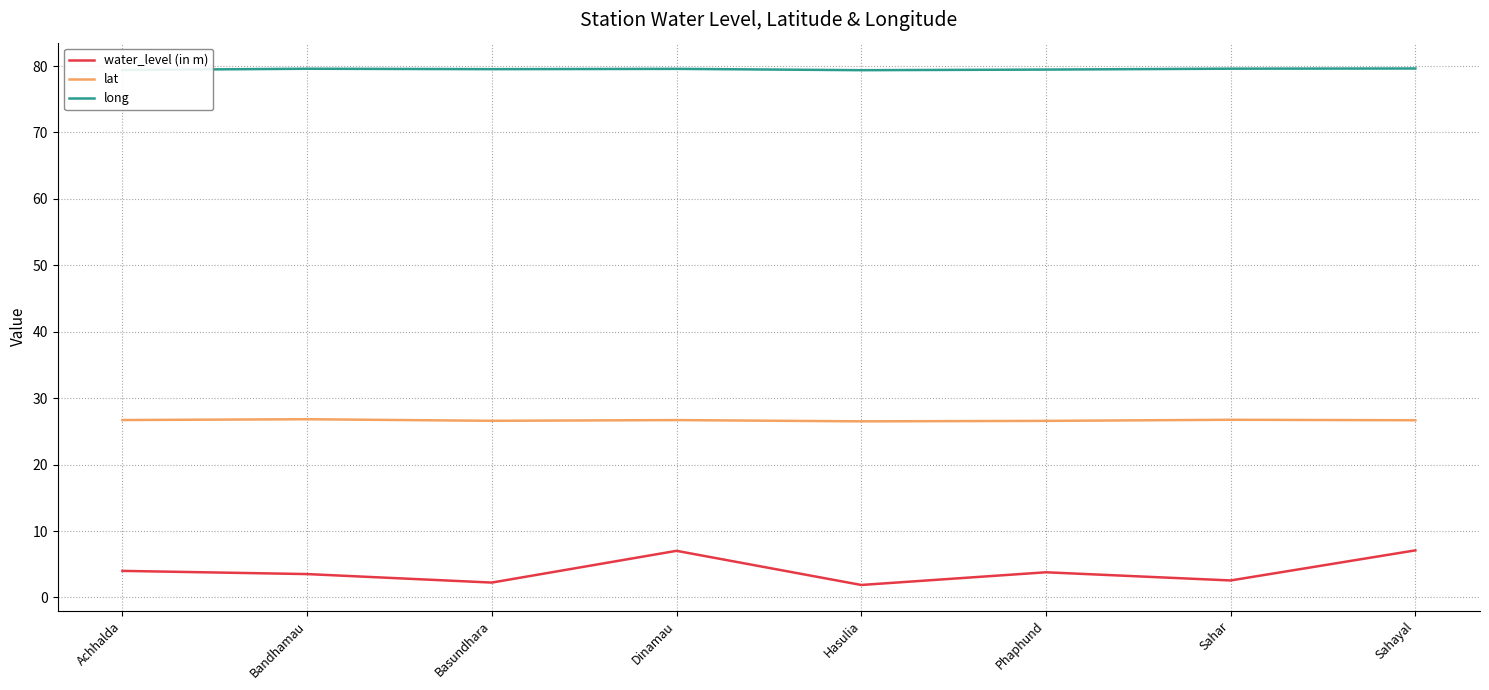

What is the spread (max minus min) of values at Basundhara?

77.3